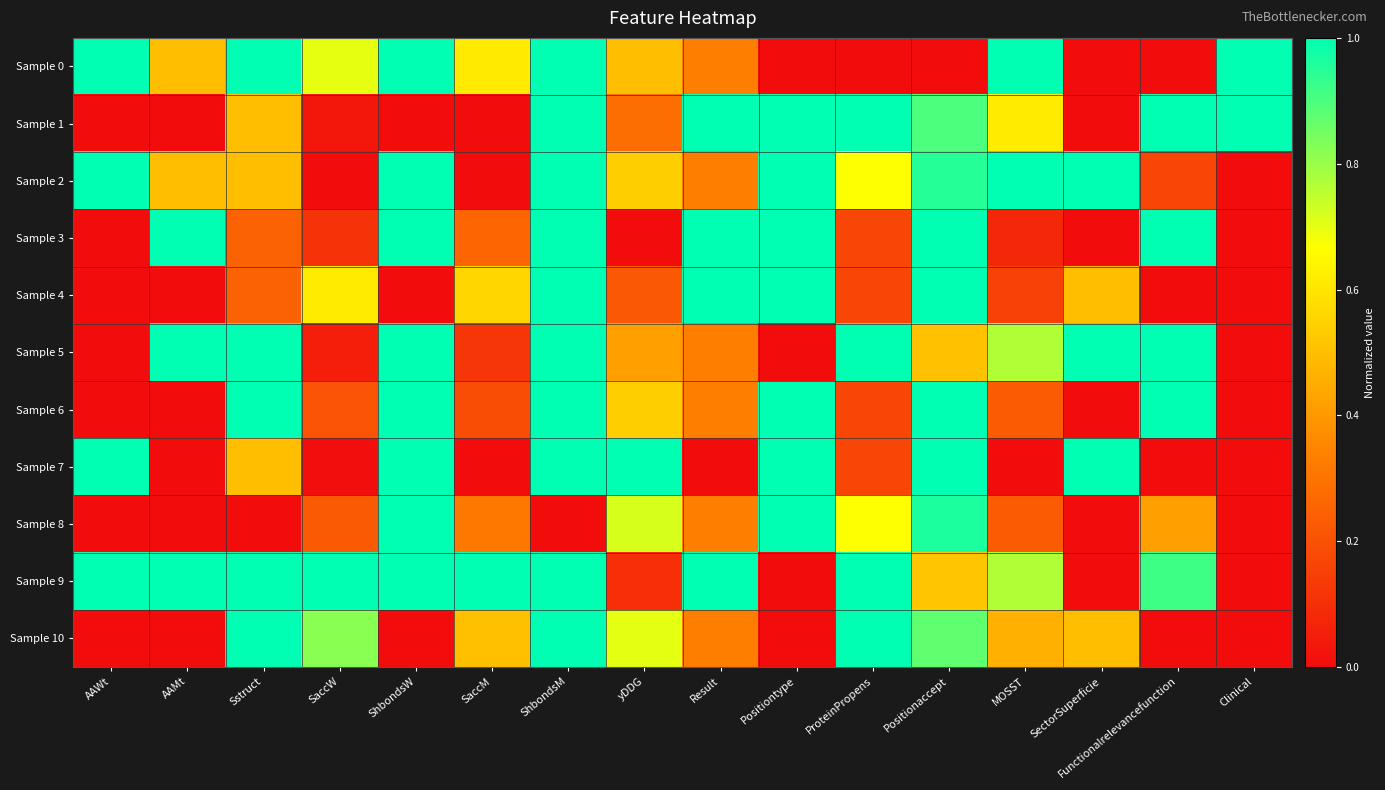

At which category is the sum across all series the highest?

ShbondsM